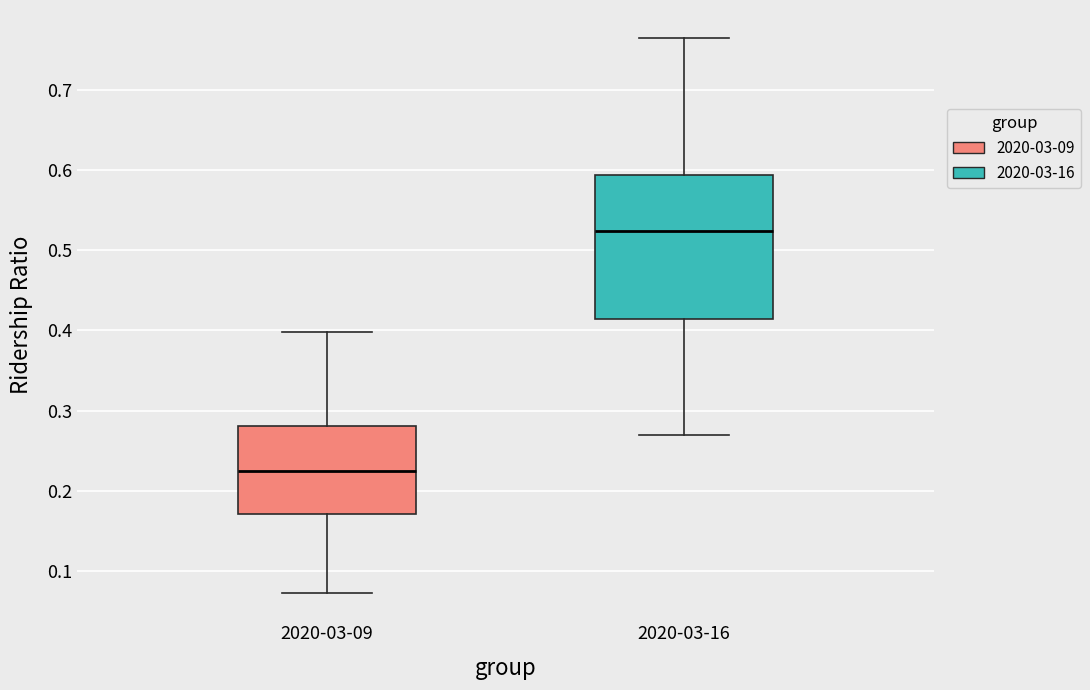

Reading left to right, transcribe this box plot: for each box, give where its median line is, the range the box spans, and where its two whiskers end, as read against the y-axis. The values are not printed on the chart, so give them approximately, as read against the axis.

2020-03-09: median 0.22, box 0.17 to 0.28, whiskers 0.07 to 0.40
2020-03-16: median 0.52, box 0.41 to 0.59, whiskers 0.27 to 0.76